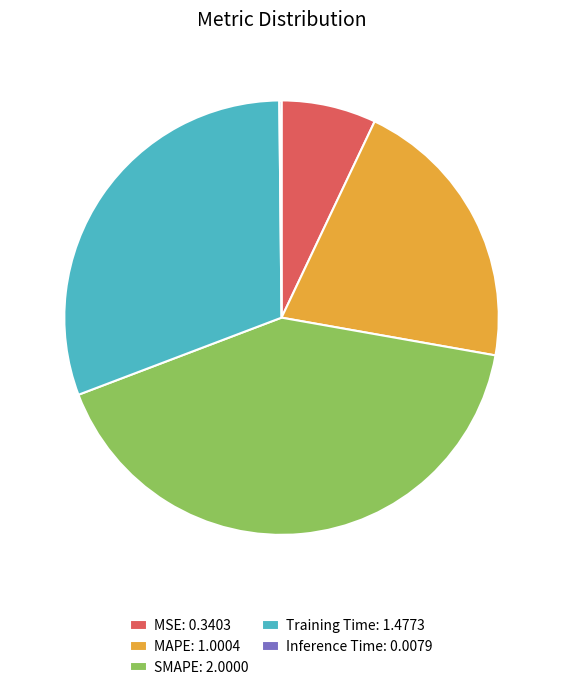

Is it true that MSE: 0.3403 is 12% of the pie?

False